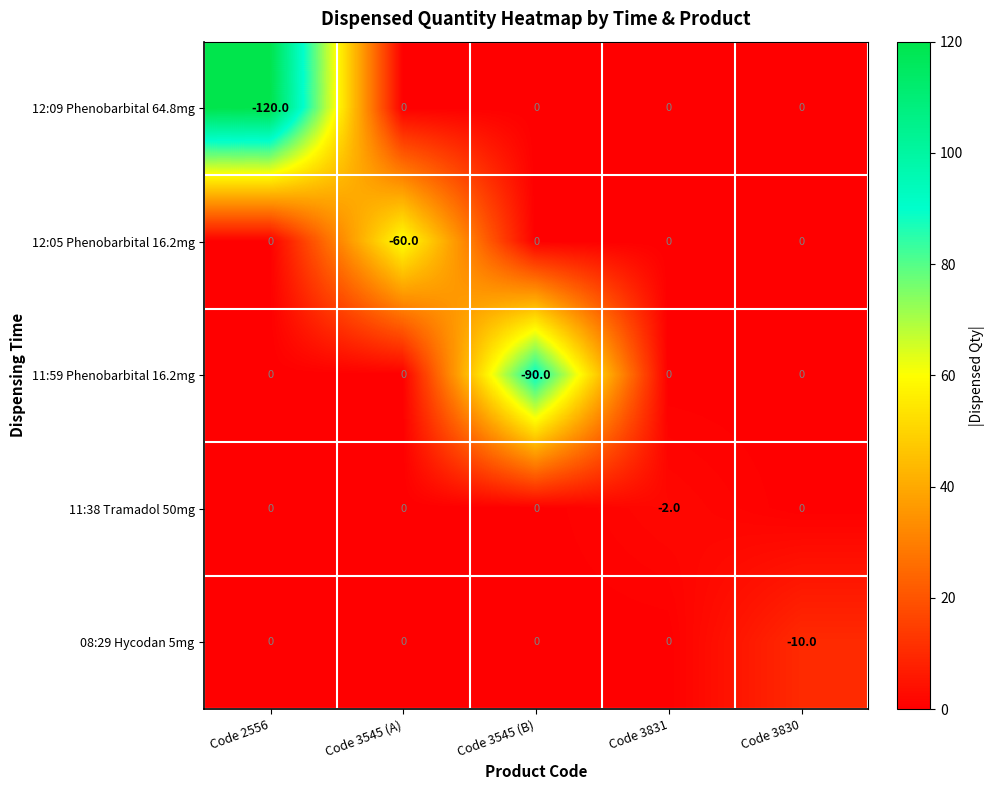

How many categories are shown in the chart?

5